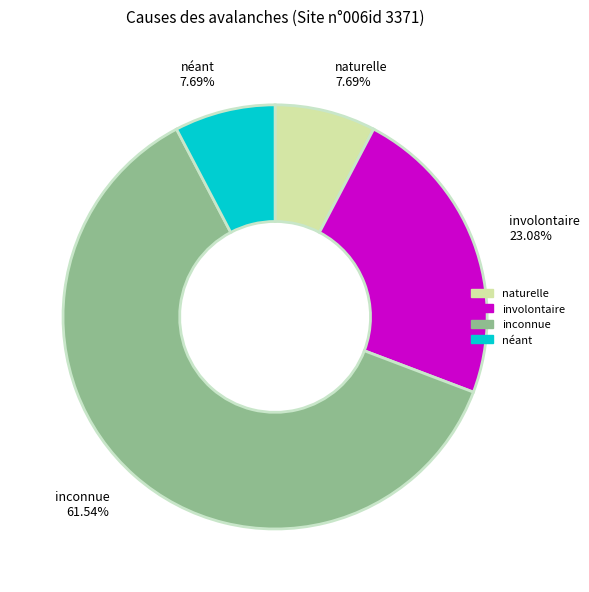

True or false: inconnue accounts for 48% of the total.

False